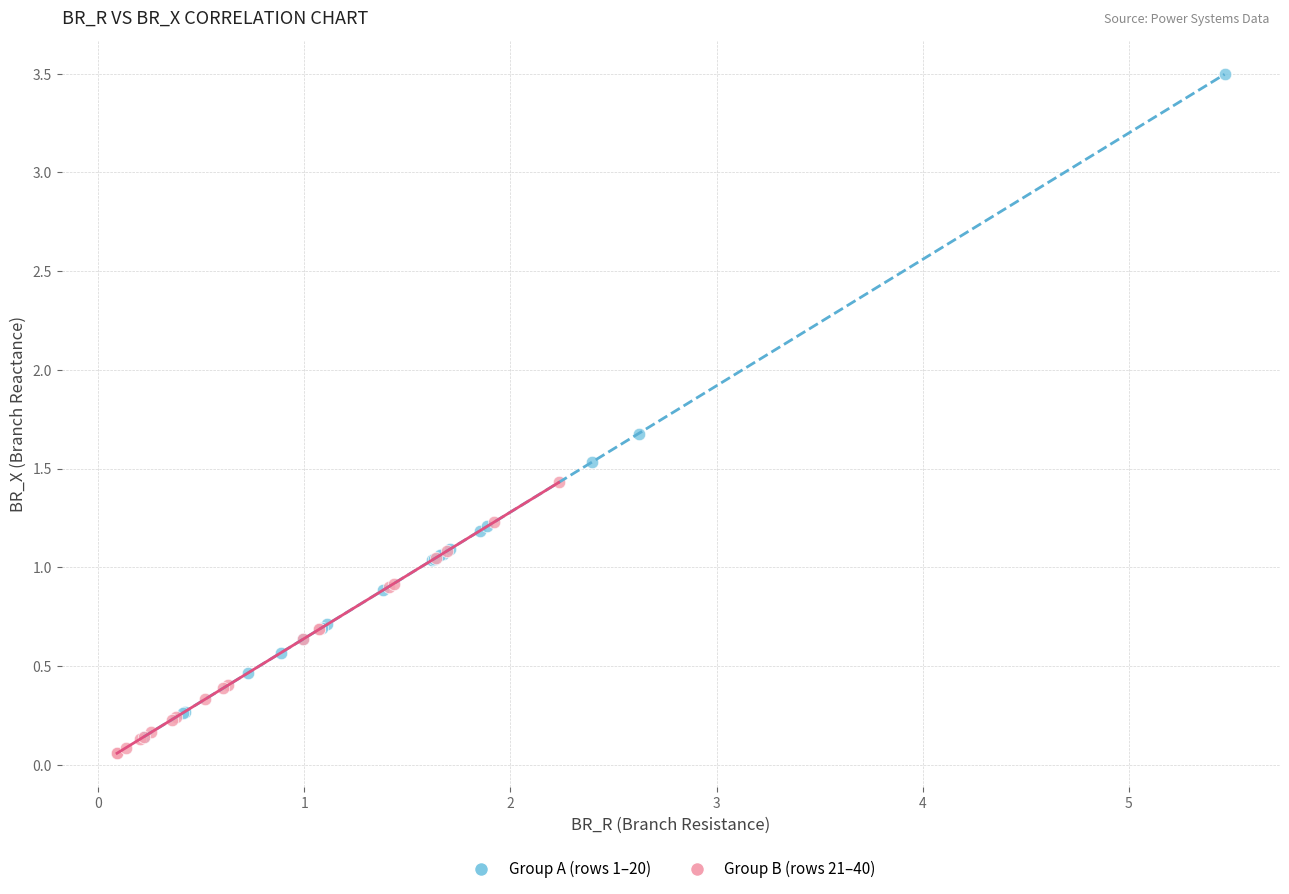

What are all the series names shown in the legend?

Group A (rows 1–20), Group B (rows 21–40)